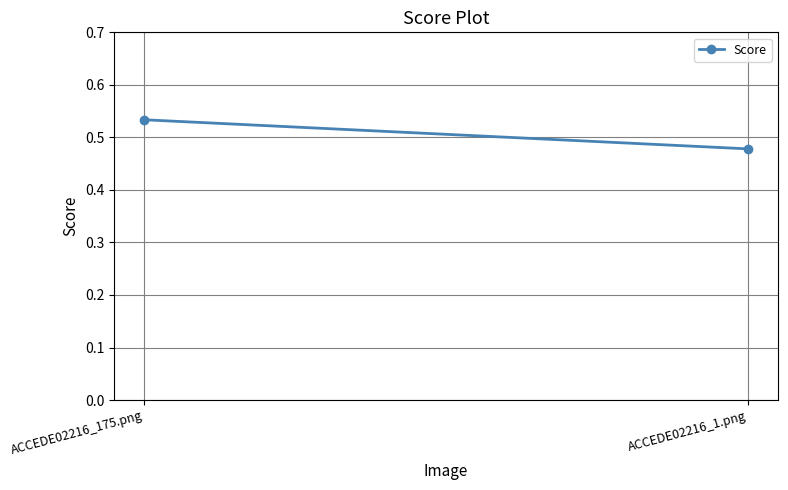

The value at ACCEDE02216_175.png is 0.5. True or false?

True